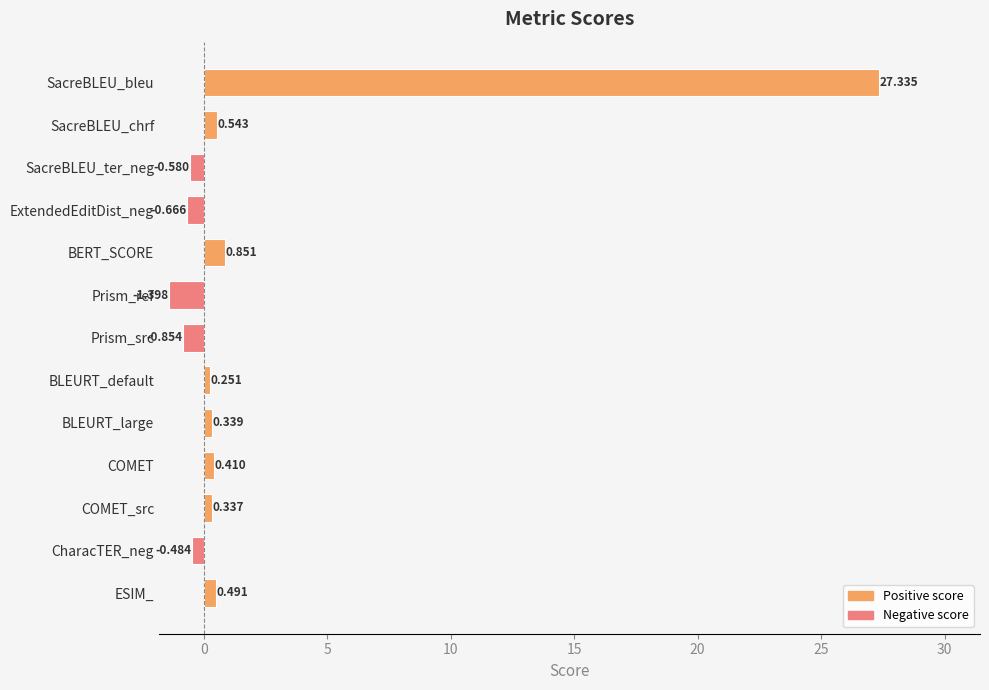

What is the label of the 12th bar from the bottom?

SacreBLEU_chrf